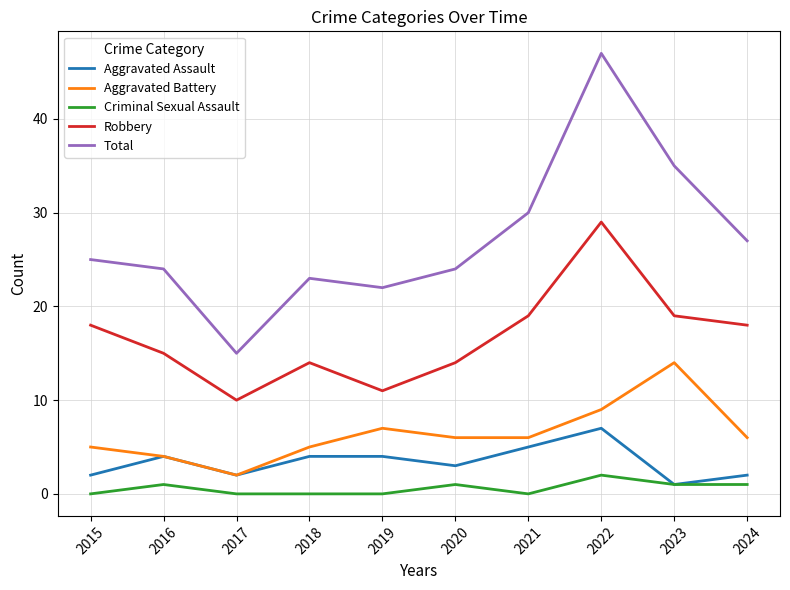

At which category does Aggravated Assault reach its first local valley?

2017